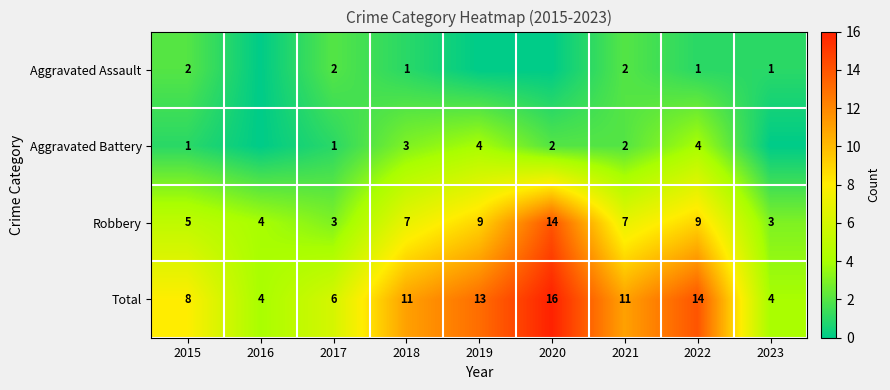

Is it true that Robbery equals 7 at 2018?

True